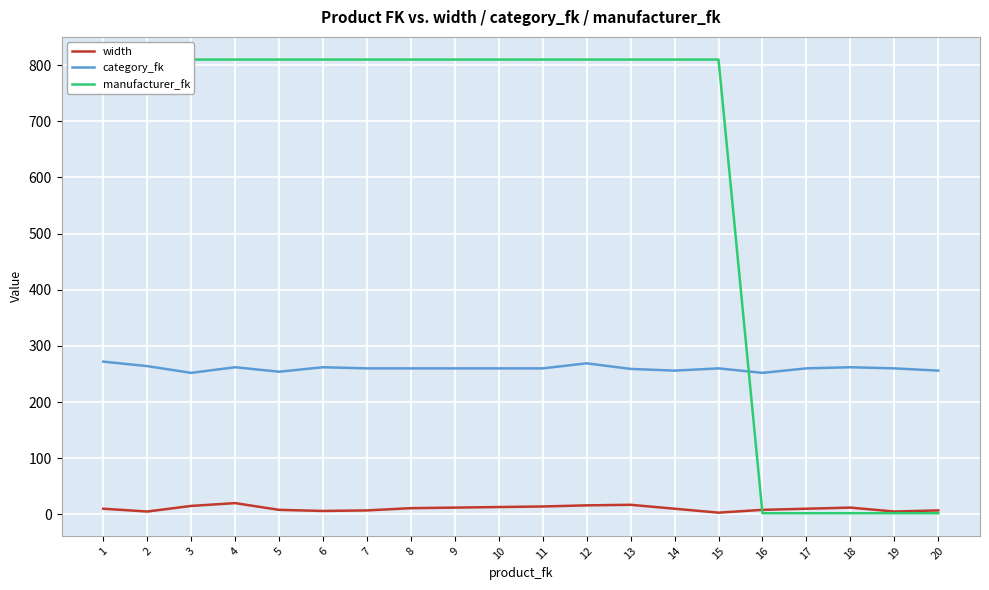

Which series has the largest range (max minus min)?

manufacturer_fk